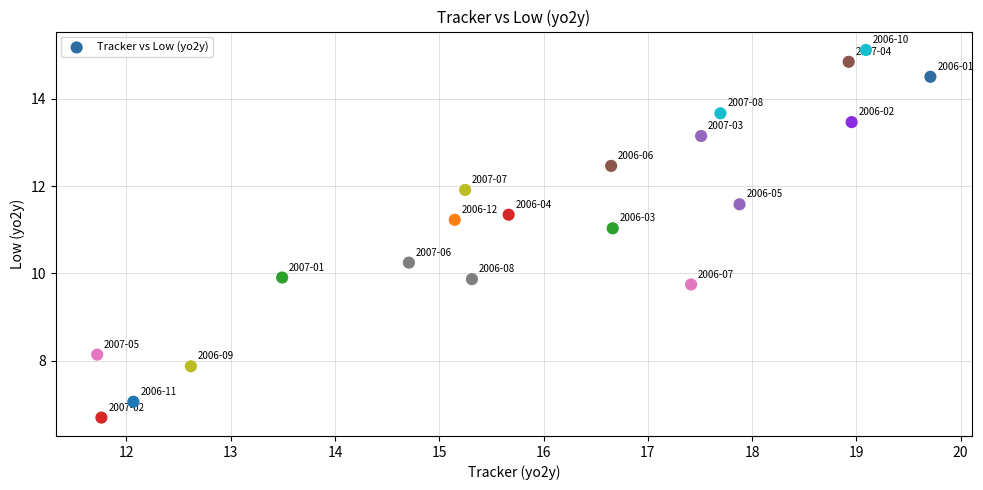

What is the range of Y values (max minus min)?

8.4